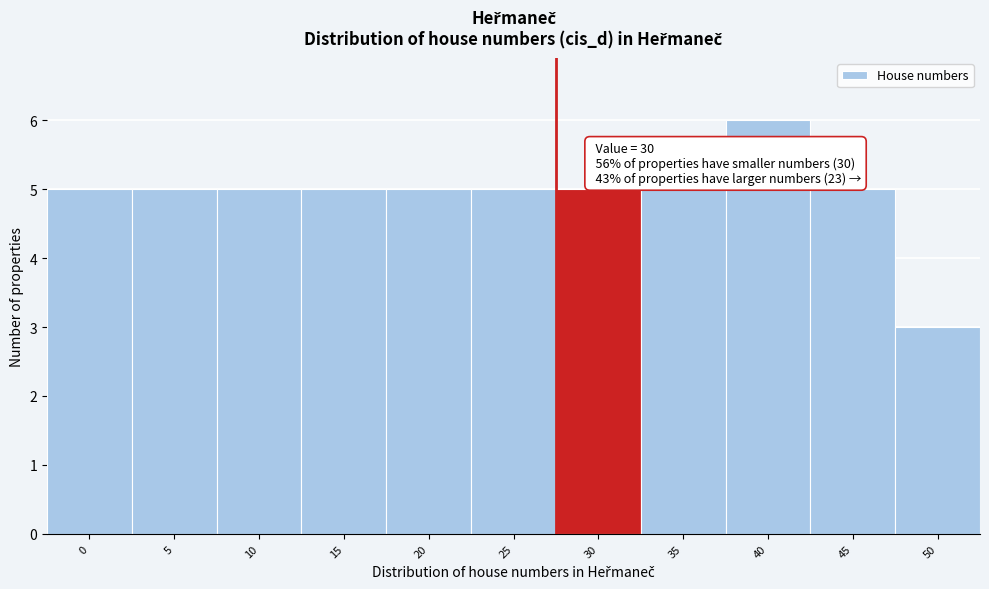

Reading right to left, list all the values displayed in this chart.

50=3	45=5	40=6	35=5	30=5	25=5	20=5	15=5	10=5	5=5	0=5